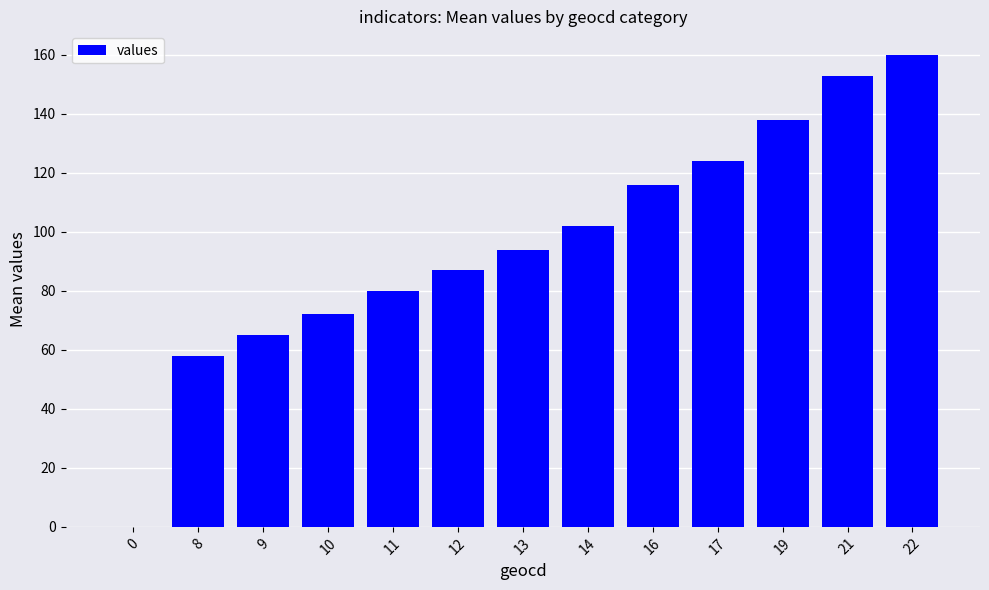

Is it true that the value at 22 is 55?

False